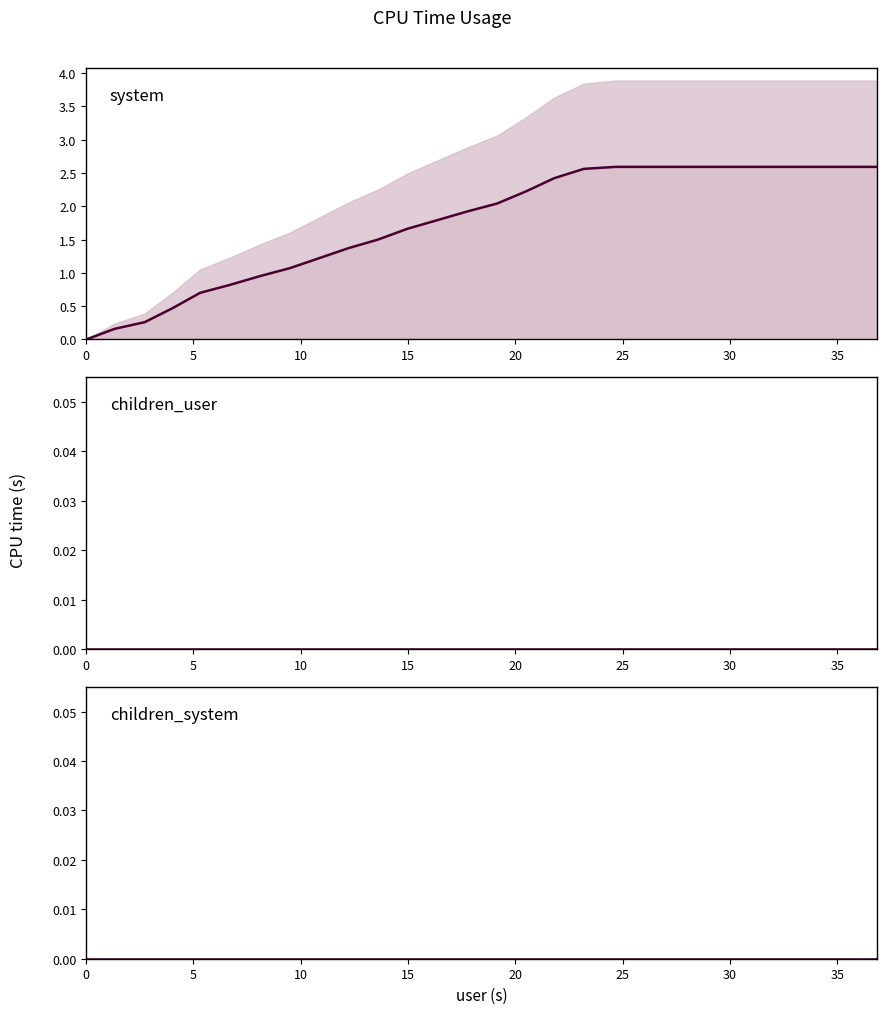

At 25, list the series in order from largest to smallest.

system, children_user, children_system